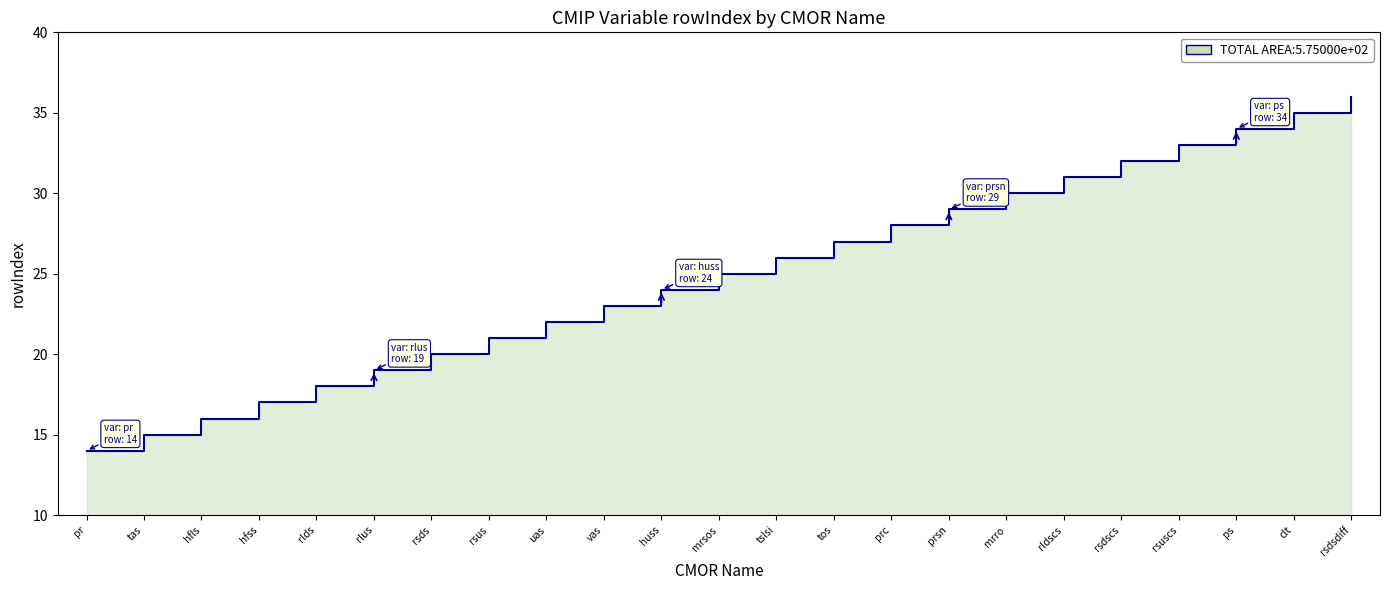

True or false: the data shows 21 at rsus.

True